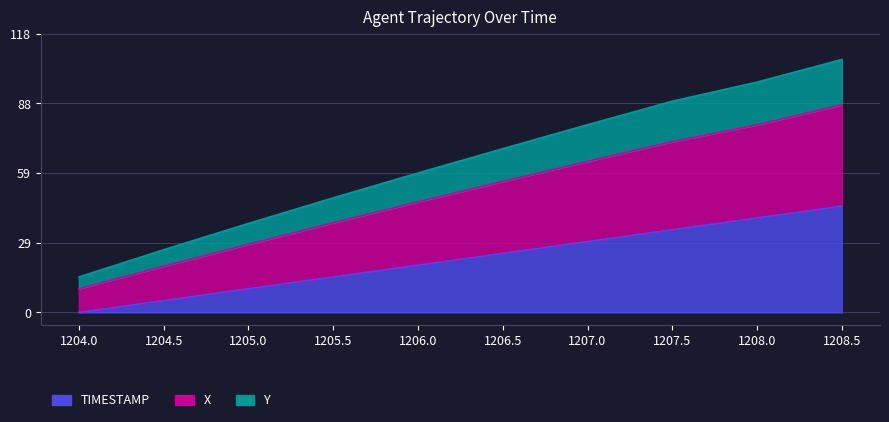

What is the label of the 1st point from the left?

1204.0